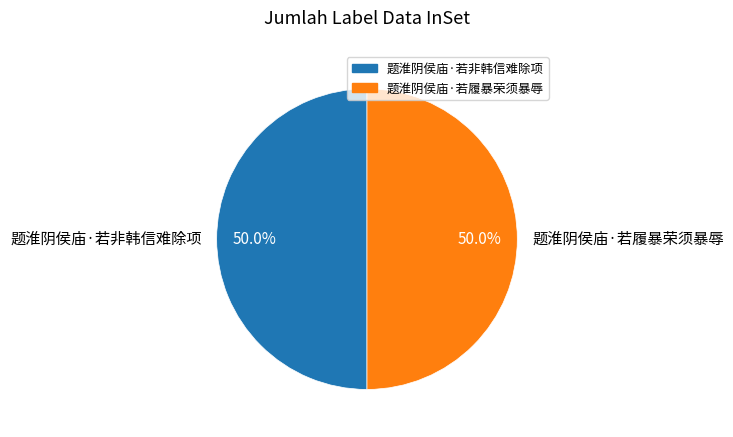

What is the ratio of the value at 题淮阴侯庙·若履暴荣须暴辱 to the value at 题淮阴侯庙·若非韩信难除项?

1.0